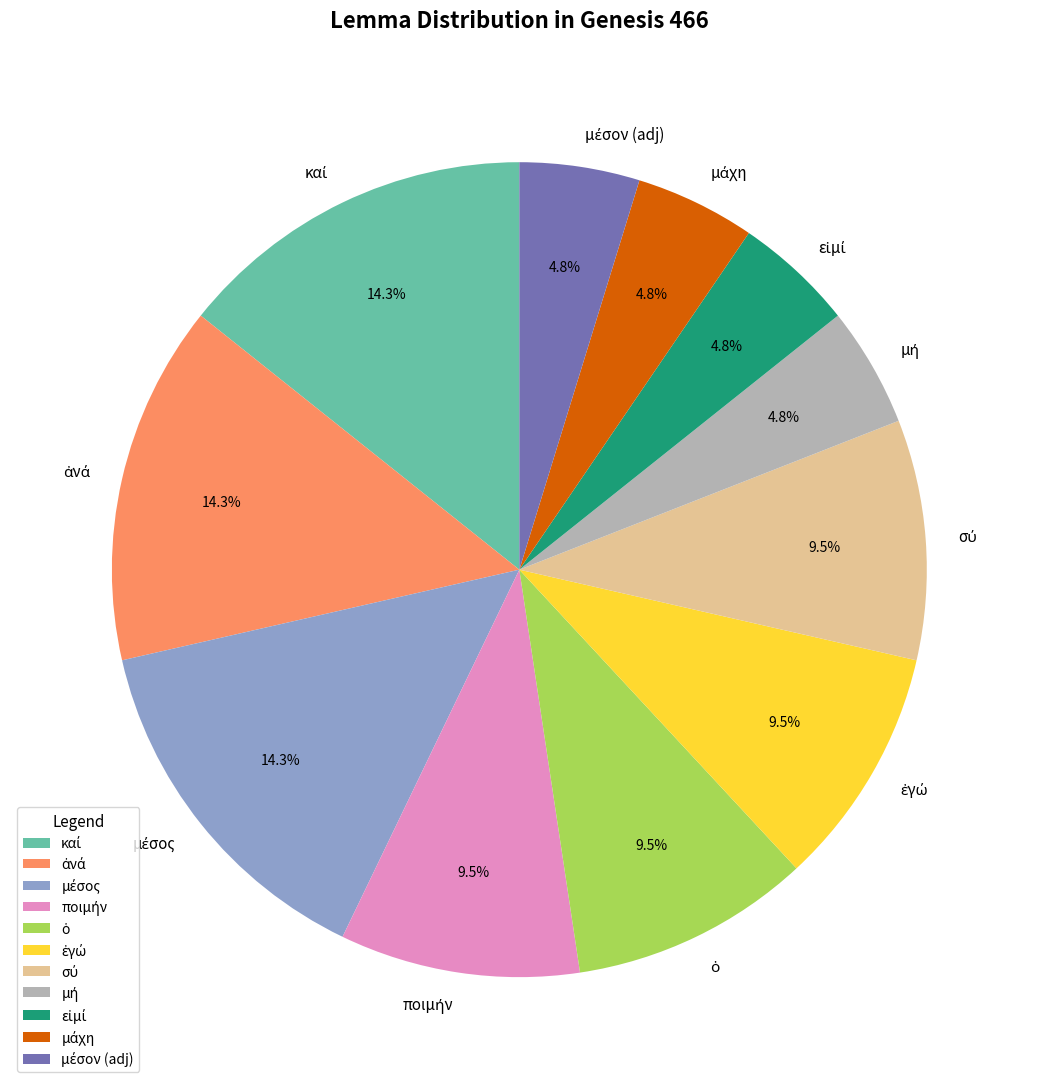

Between ἀνά and ποιμήν, which is larger?

ἀνά